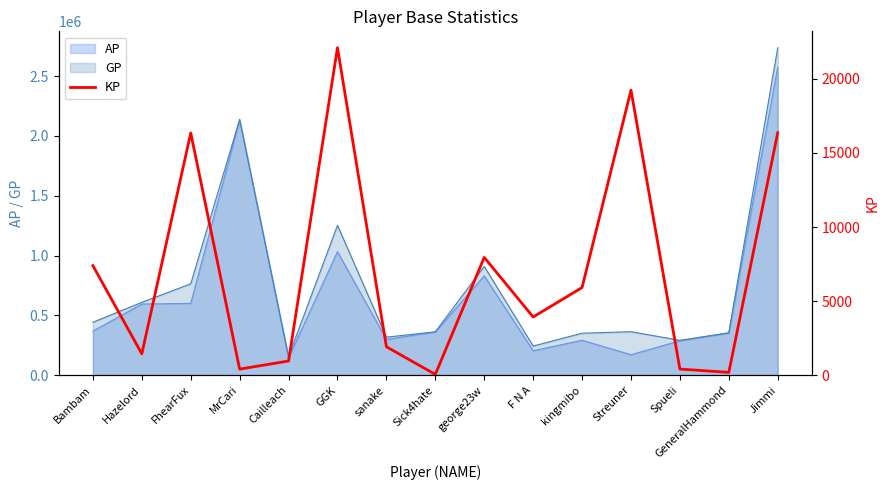

Which label corresponds to the largest value in the chart?

GGK